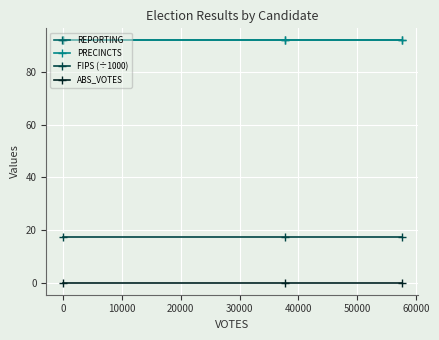

Does the chart have visible grid lines?

Yes